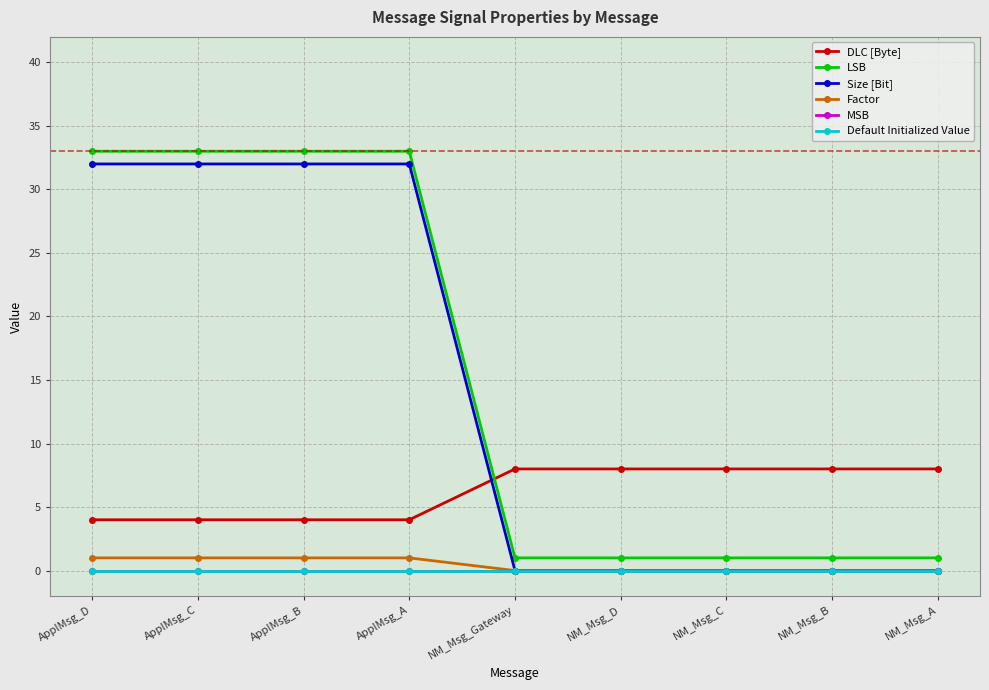

Which series has the widest spread of values?

LSB